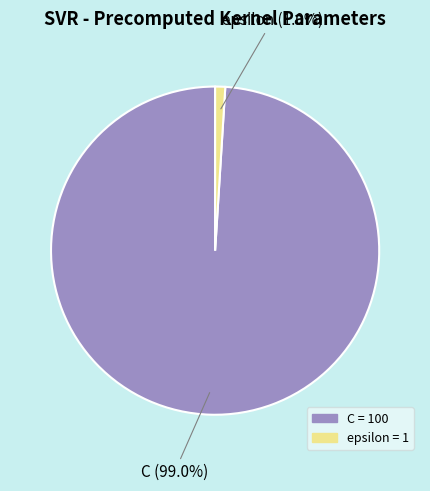

True or false: C accounts for 99% of the total.

True